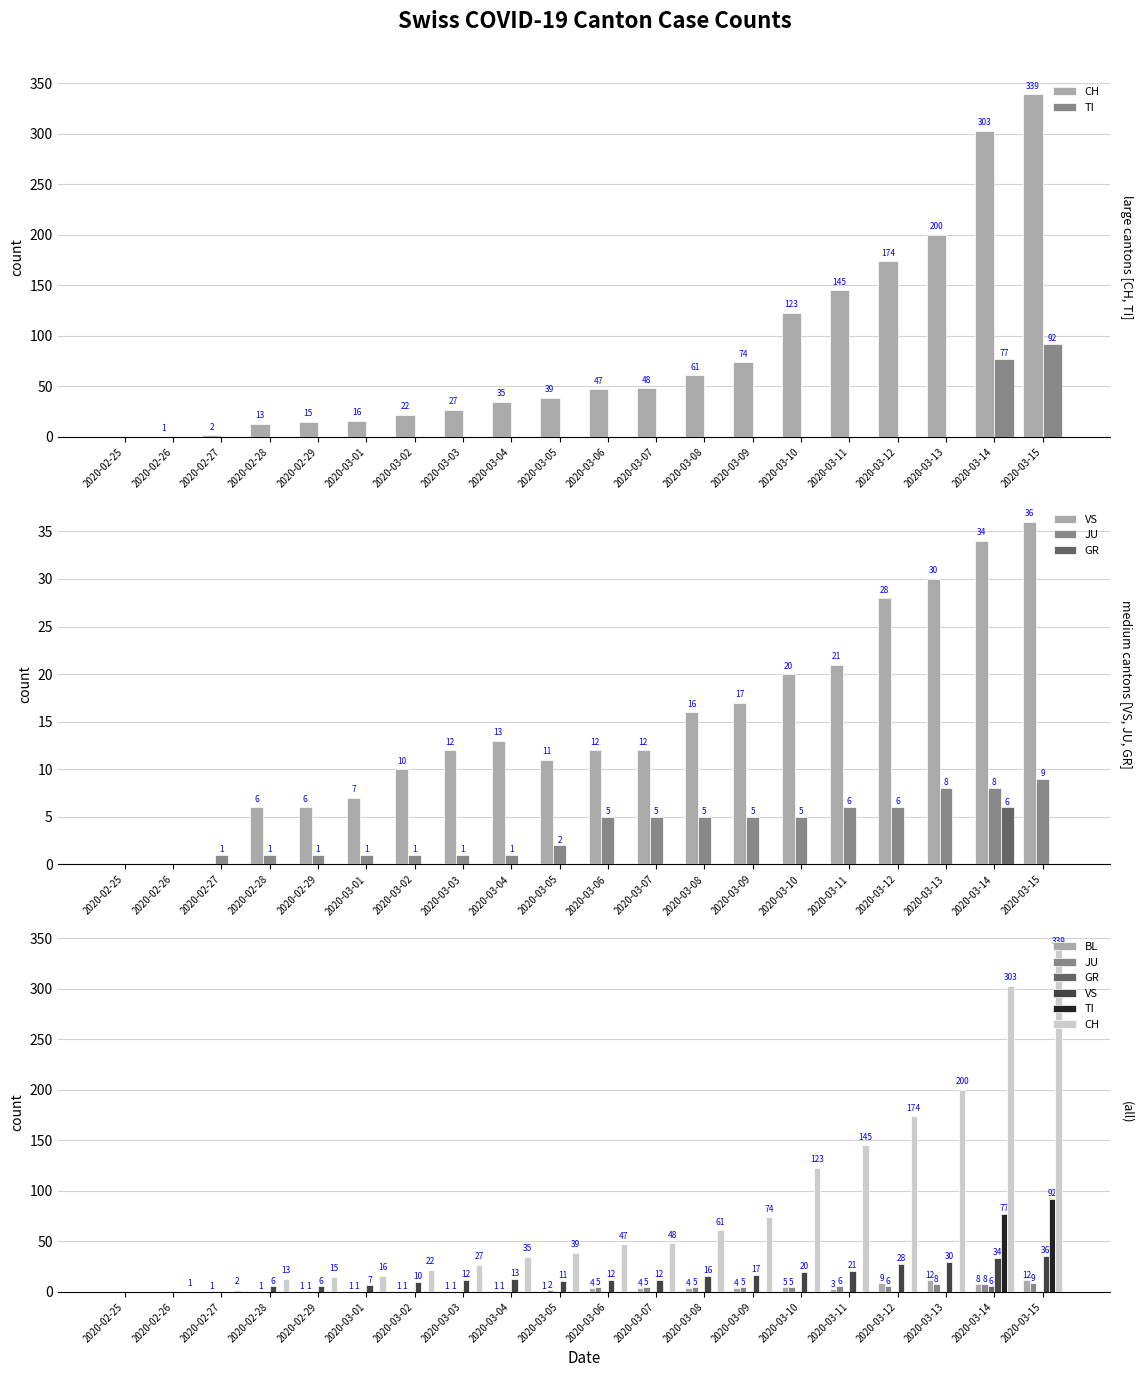

What is the sum of all TI values?

169